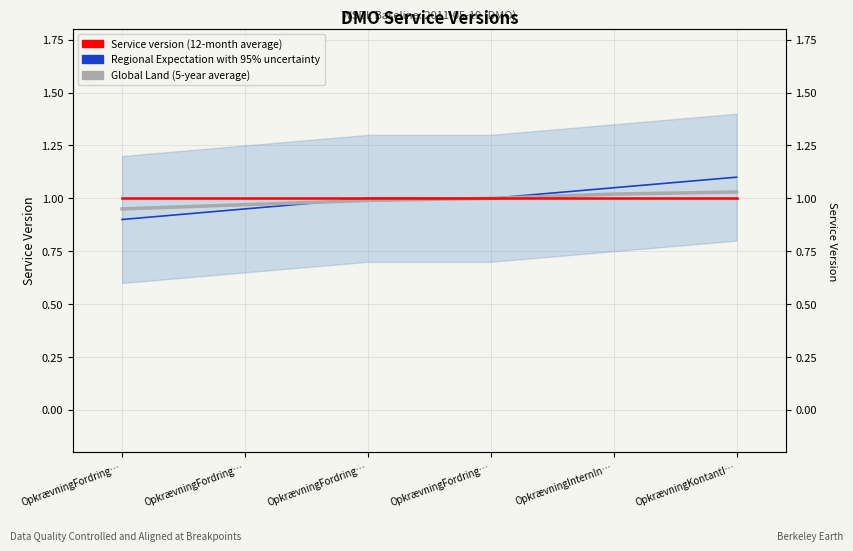

How many times do Global Land (5-year average) and Regional Expectation with 95% uncertainty cross each other?

1